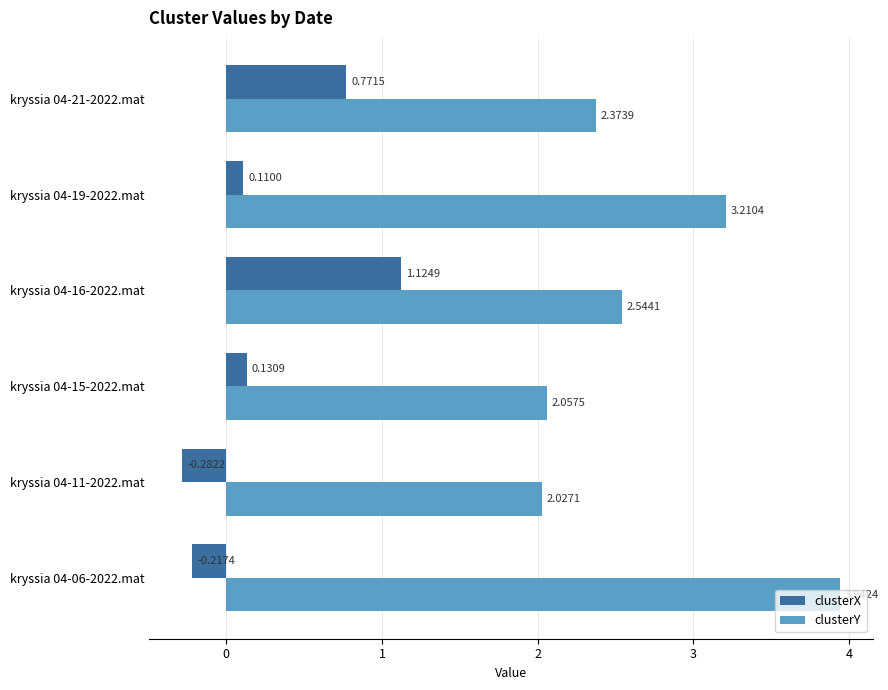

What is the average value of the clusterX series?

0.3